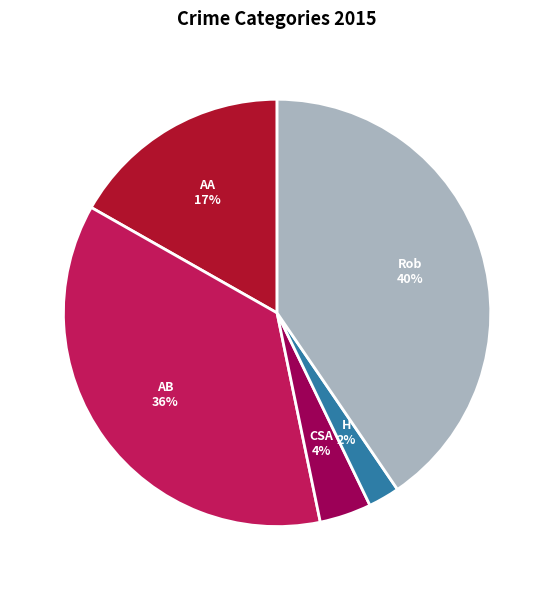

How many slices are in this pie chart?

5